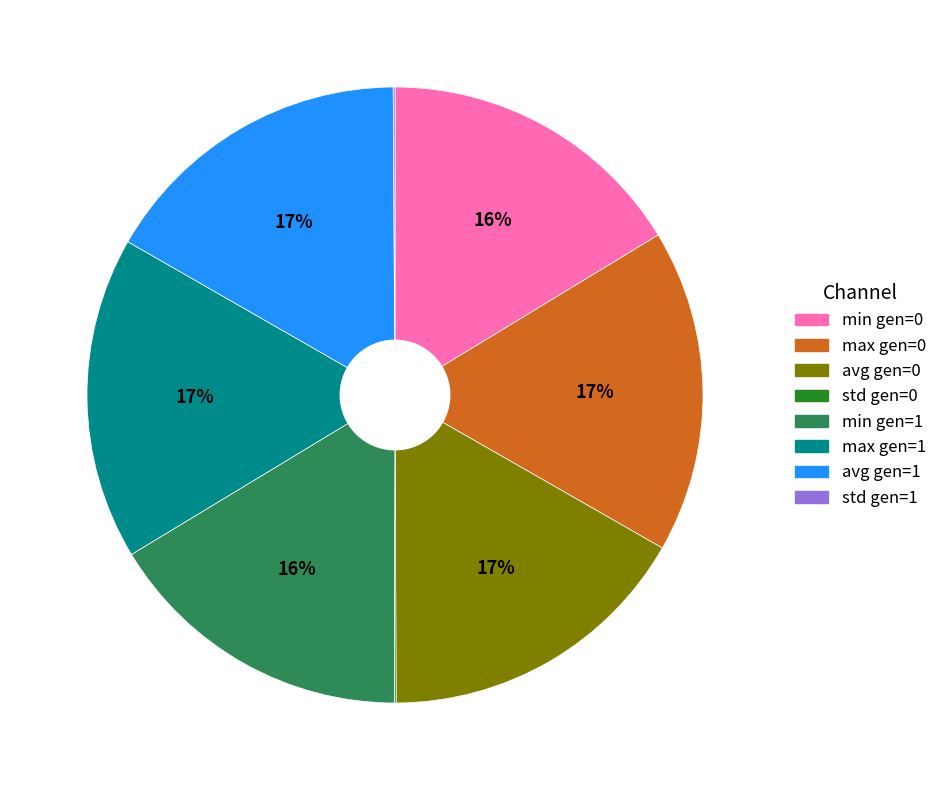

Is there any slice that represents more than half of the pie?

No